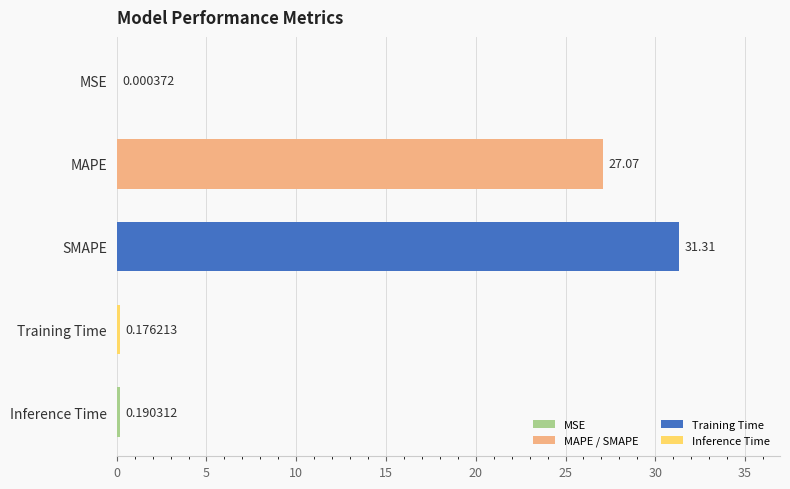

What is the greatest value displayed?

31.3